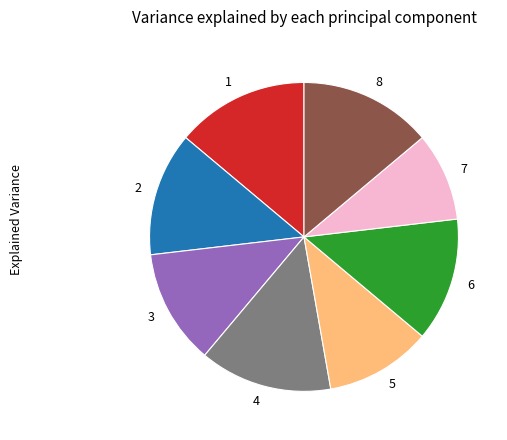

Is there any slice that represents more than half of the pie?

No